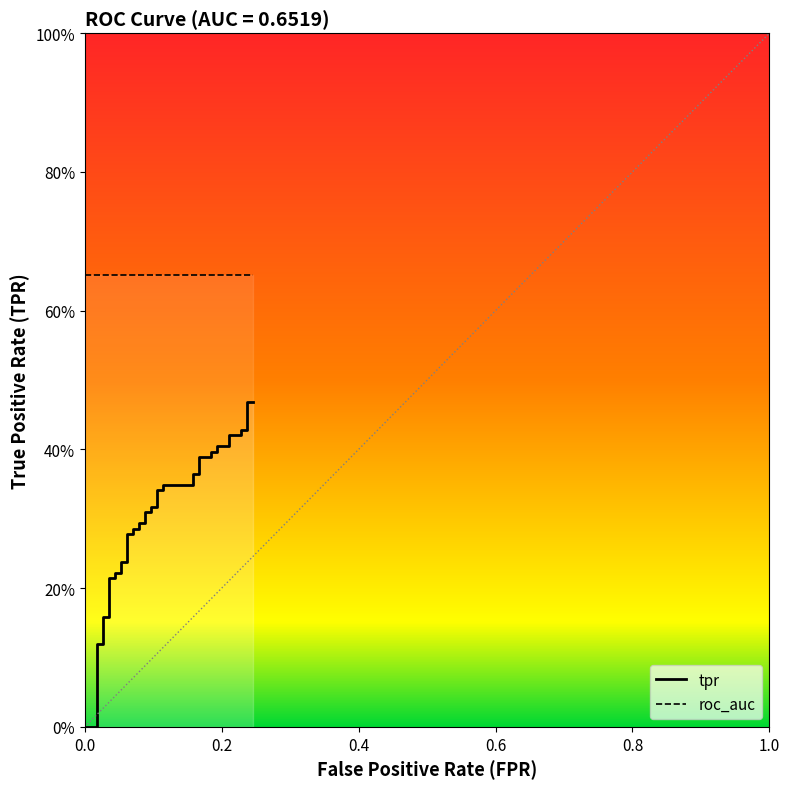

Reading right to left, list all the values displayed in this chart.

tpr: 0.5	0.5	0.4	0.4	0.4	0.4	0.4	0.4	0.4	0.4	0.4	0.4	0.4	0.4	0.3	0.3	0.3	0.3	0.3	0.3	0.3	0.3	0.3	0.3	0.3	0.3	0.3	0.3	0.2	0.2	0.2	0.2	0.2	0.2	0.2	0.2	0.1	0.1	0.0	0.0
roc_auc: 0.7	0.7	0.7	0.7	0.7	0.7	0.7	0.7	0.7	0.7	0.7	0.7	0.7	0.7	0.7	0.7	0.7	0.7	0.7	0.7	0.7	0.7	0.7	0.7	0.7	0.7	0.7	0.7	0.7	0.7	0.7	0.7	0.7	0.7	0.7	0.7	0.7	0.7	0.7	0.7